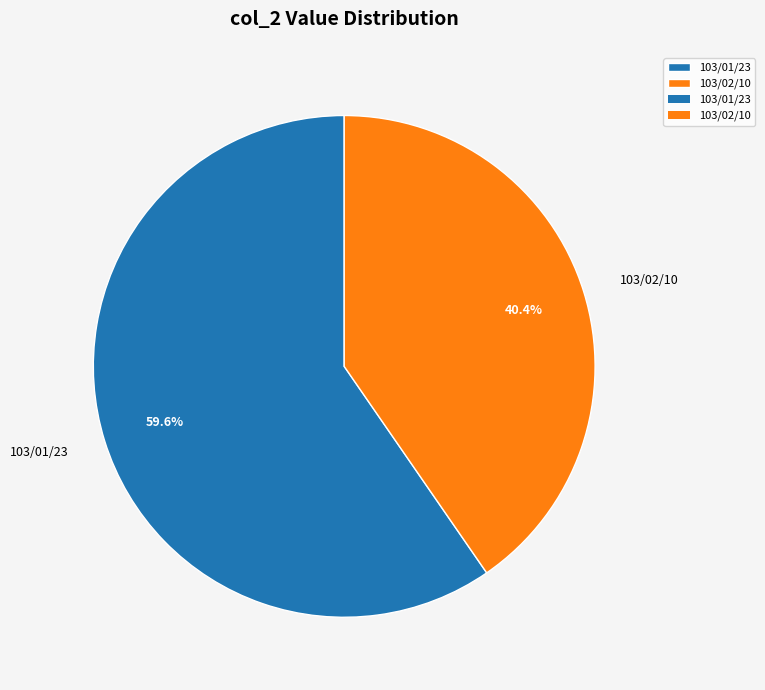

Rank the categories by value from highest to lowest.

103/01/23, 103/02/10